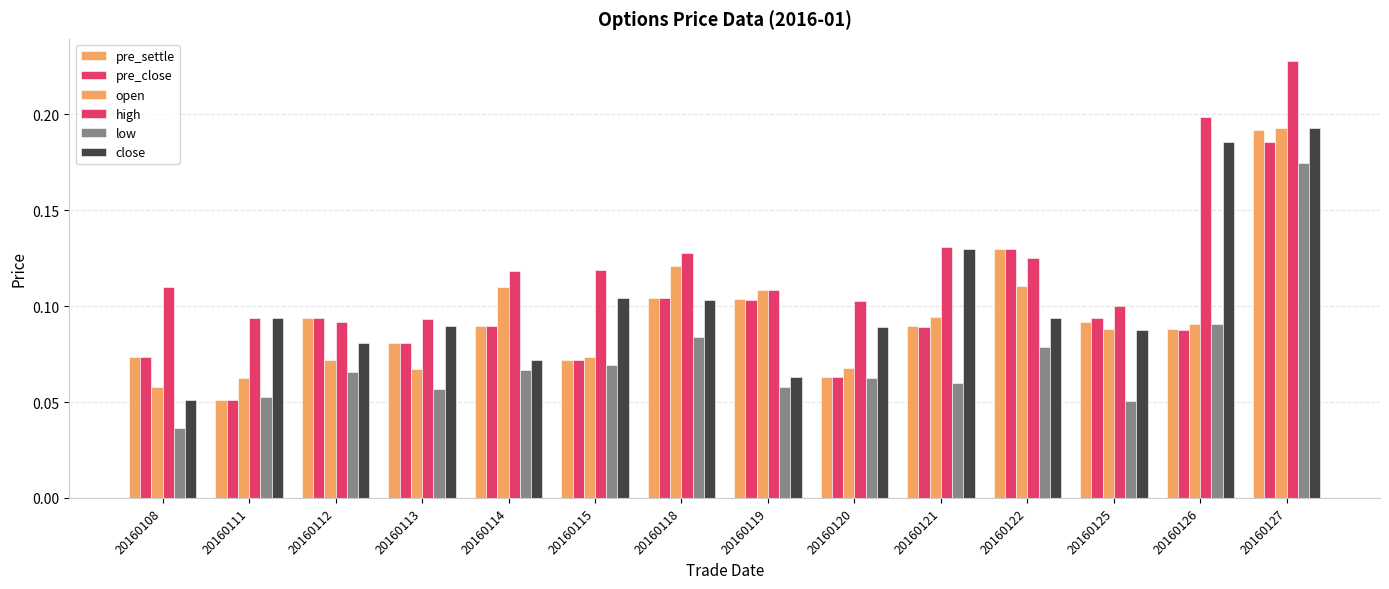

Are the bars grouped side by side (vs. stacked)?

Yes